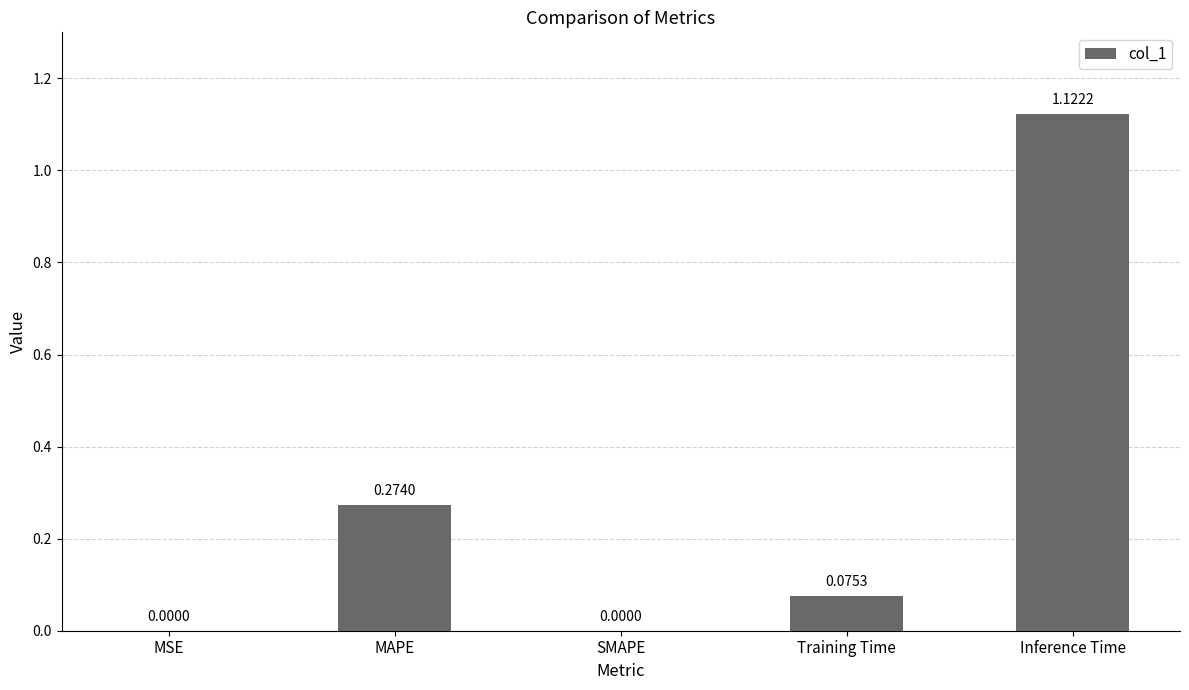

Does the chart contain stacked bars?

No